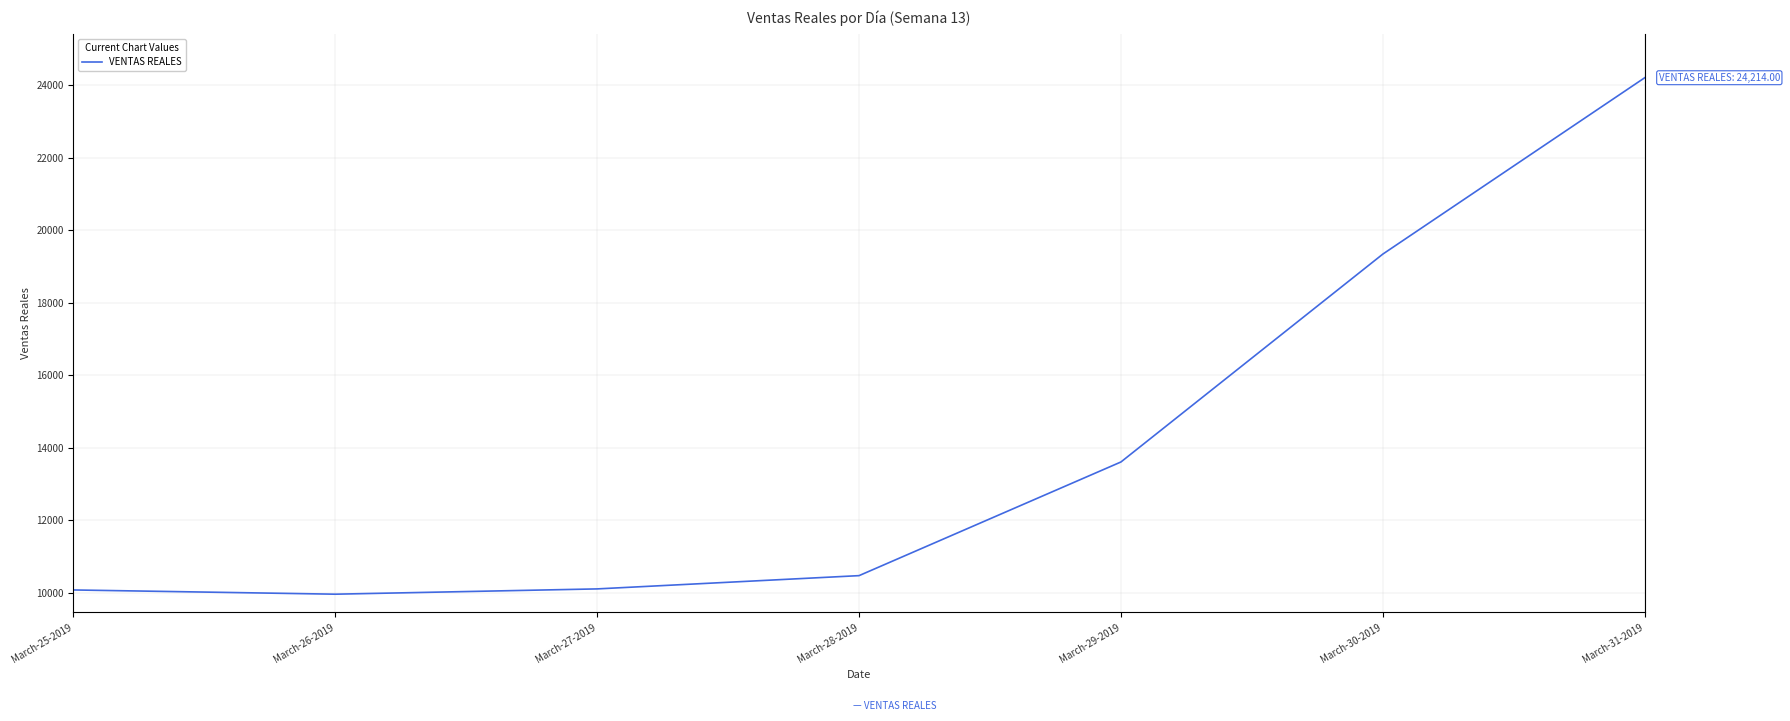

Reading left to right, what are all the values shown in this chart?

March-25-2019=10081.0	March-26-2019=9964.0	March-27-2019=10110.0	March-28-2019=10476.0	March-29-2019=13612.0	March-30-2019=19348.0	March-31-2019=24214.0